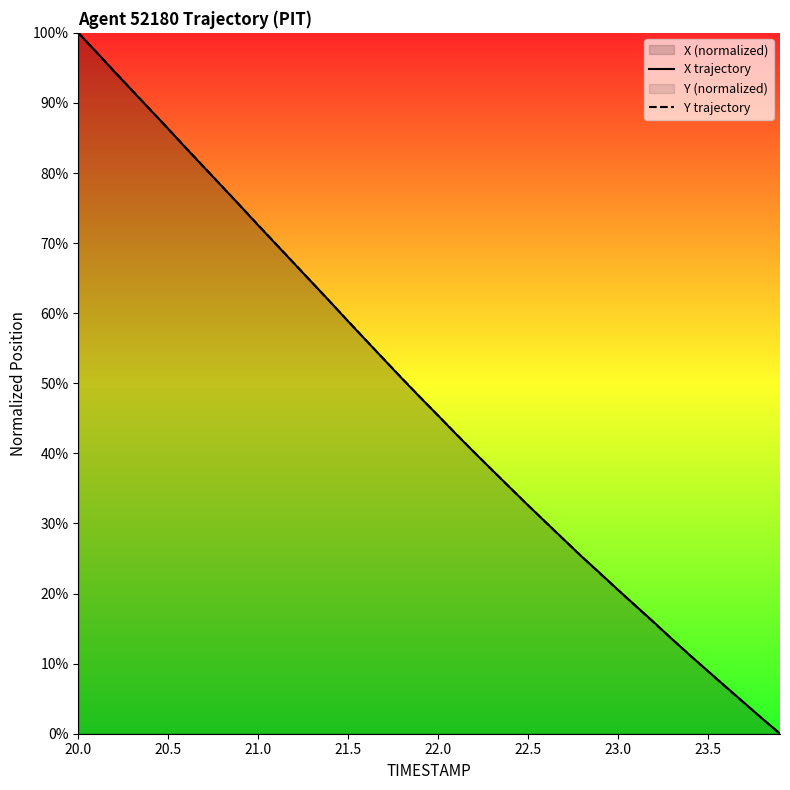

At which label does X trajectory reach its peak?

20.0